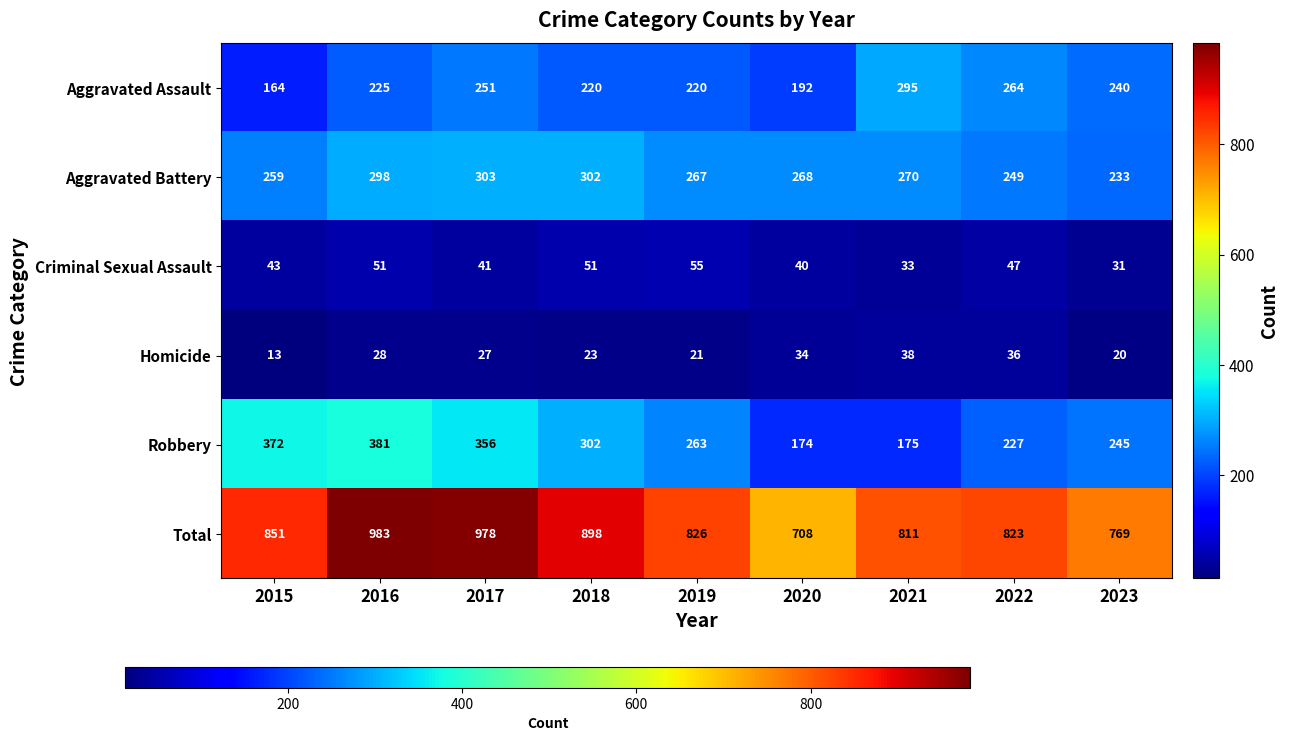

At how many categories does at least one series exceed 213?

9